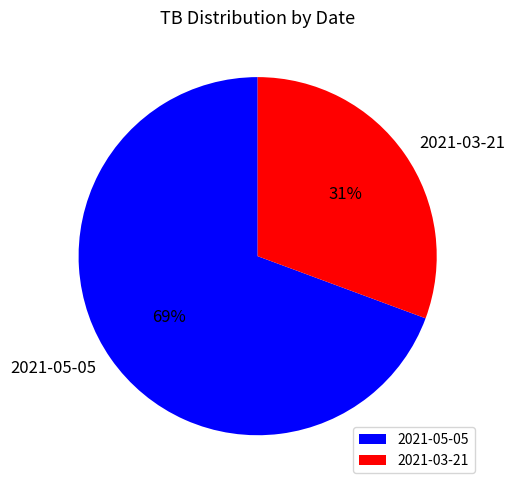

How many slices are in this pie chart?

2